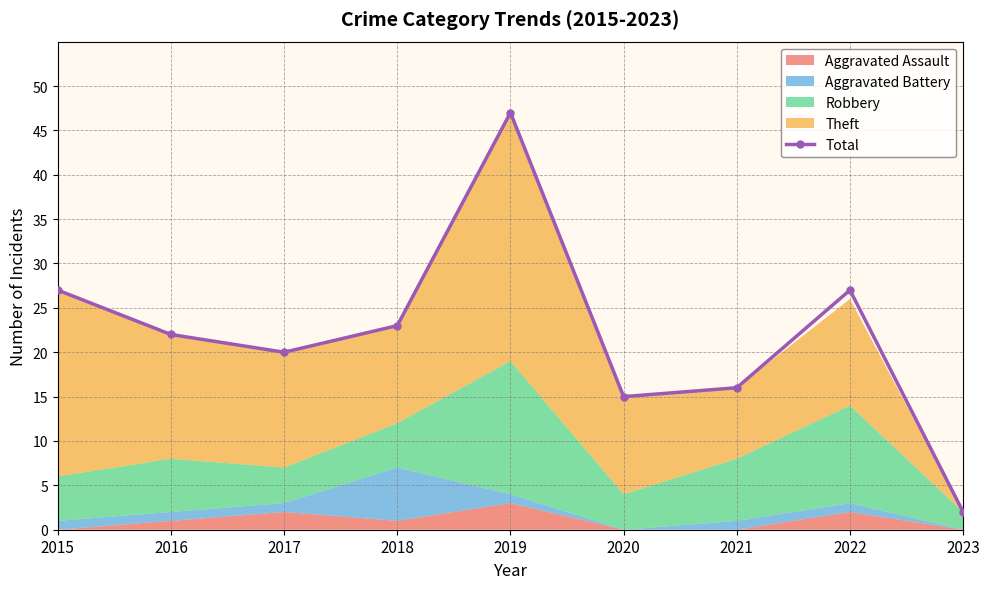

What is the value of the 1st point from the left?

27